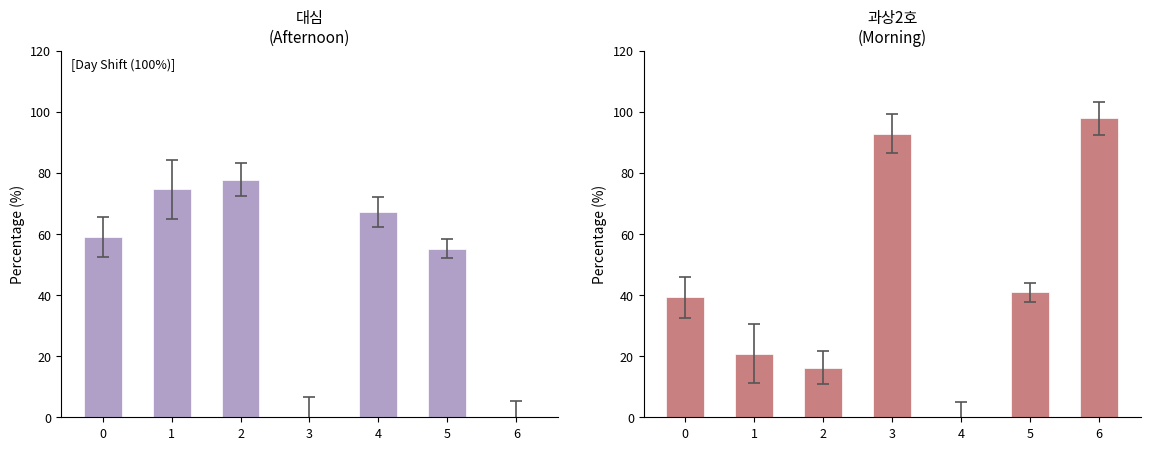

Reading right to left, list all the values displayed in this chart.

Afternoon: 0.0	55.2	67.2	0.0	77.8	74.6	59.0
Morning: 97.9	40.9	0.0	92.9	16.2	20.8	39.2